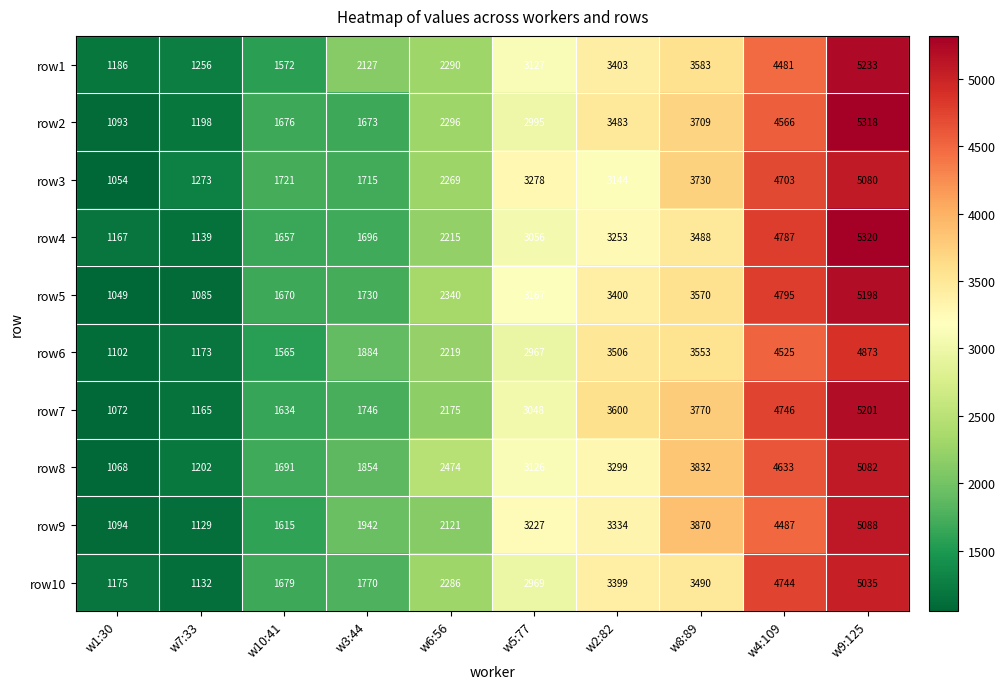

What is the lowest value of the row4 series?

1139